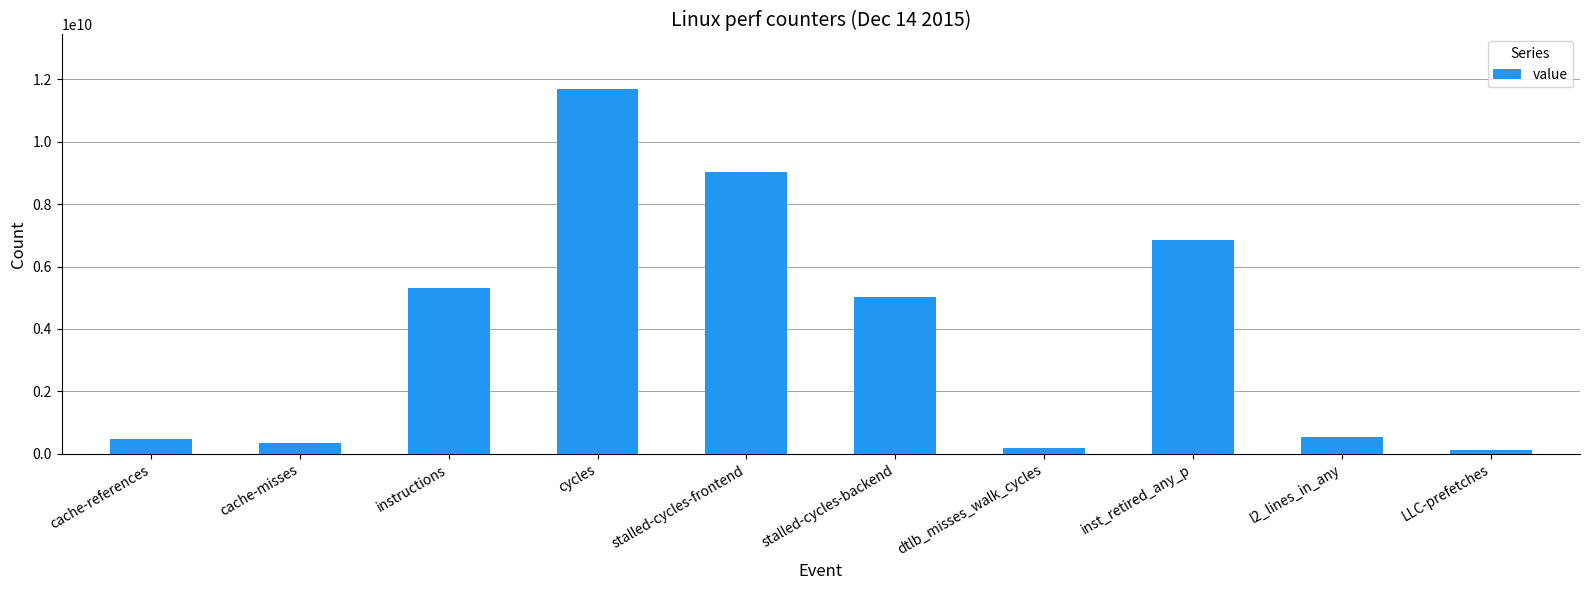

True or false: the data shows 1661210384 at inst_retired_any_p.

False